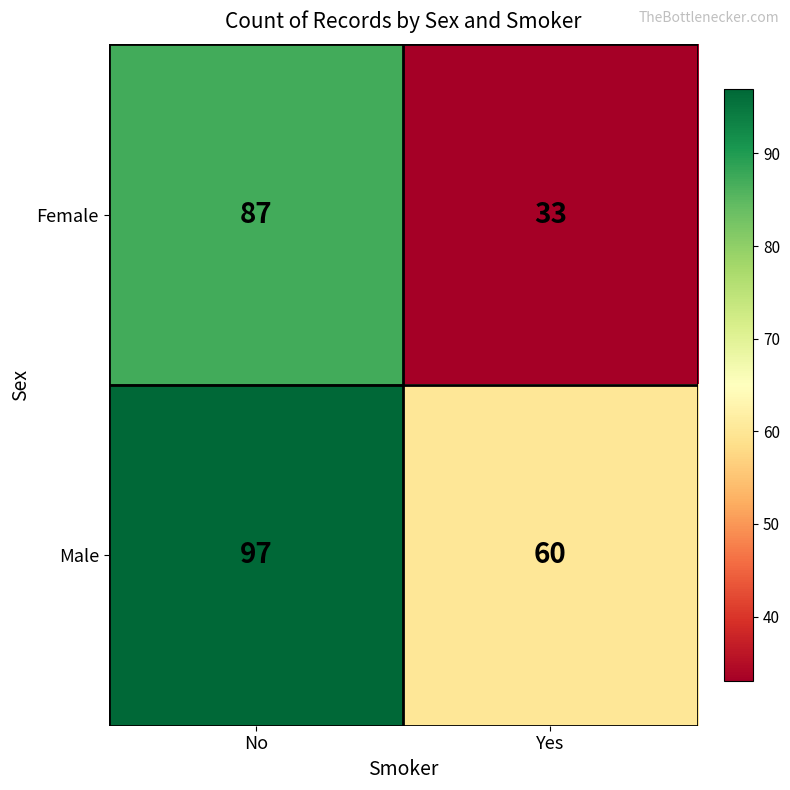

Count the number of data series in this chart.

2